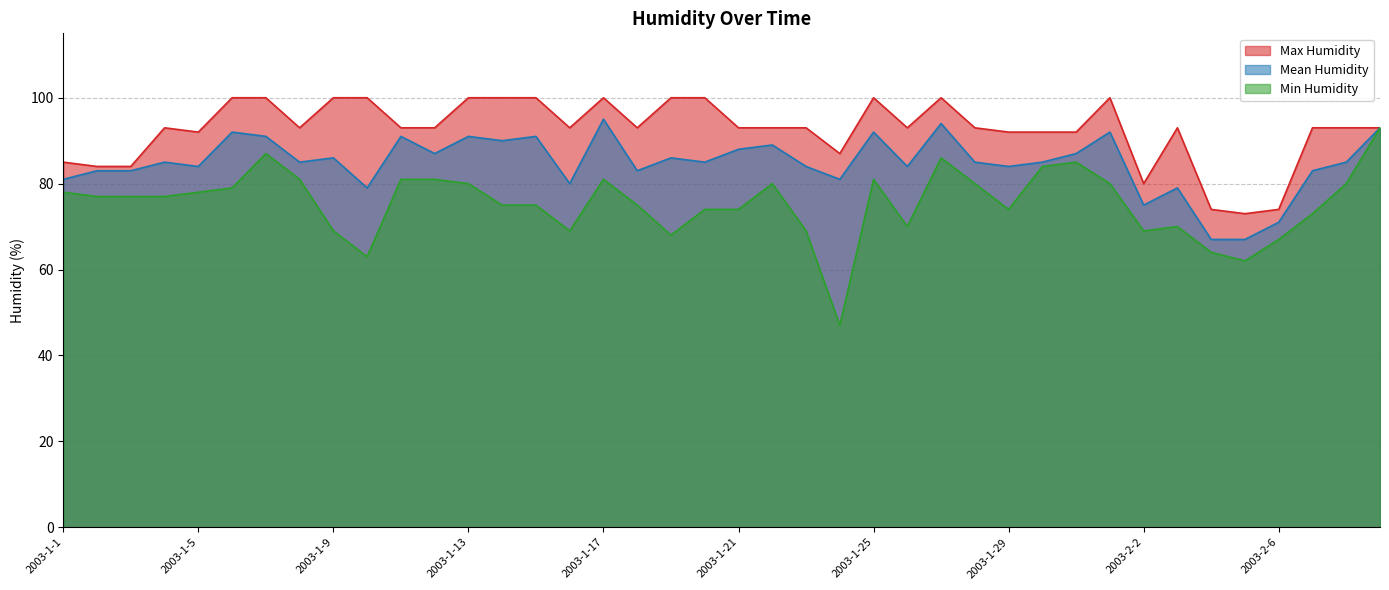

What is the total value across all series at 2003-1-8?

259